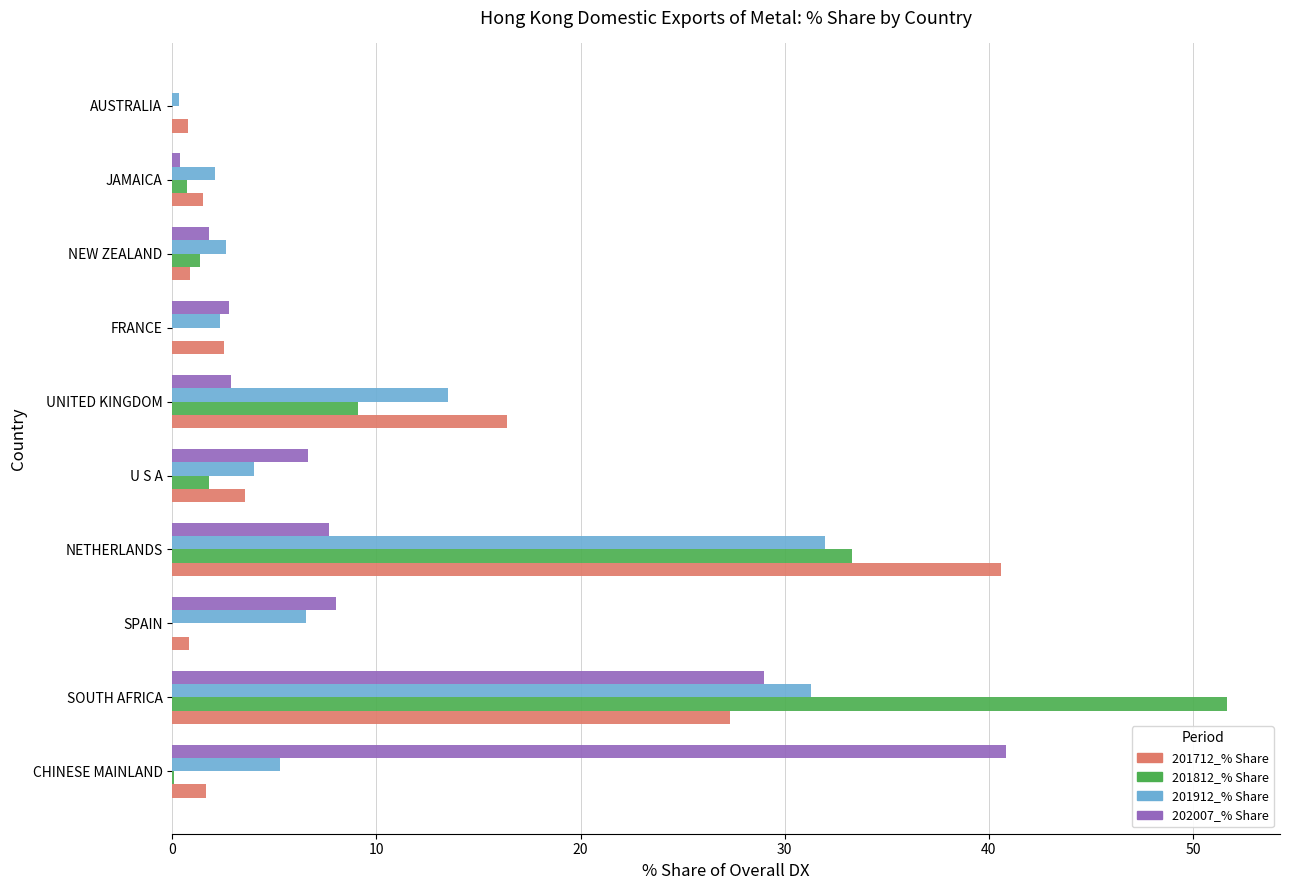

Read the 202007_% Share value at SOUTH AFRICA.

29.0